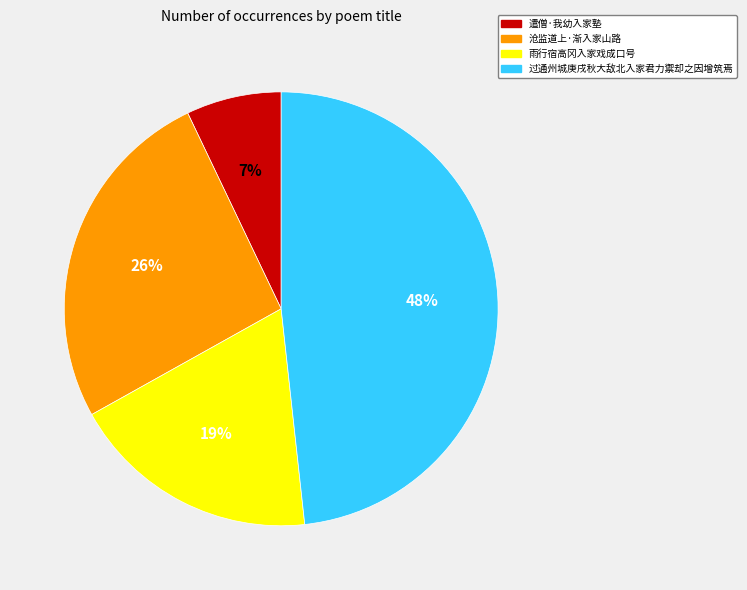

Does 沧监道上·渐入家山路 represent more than half of the total?

No